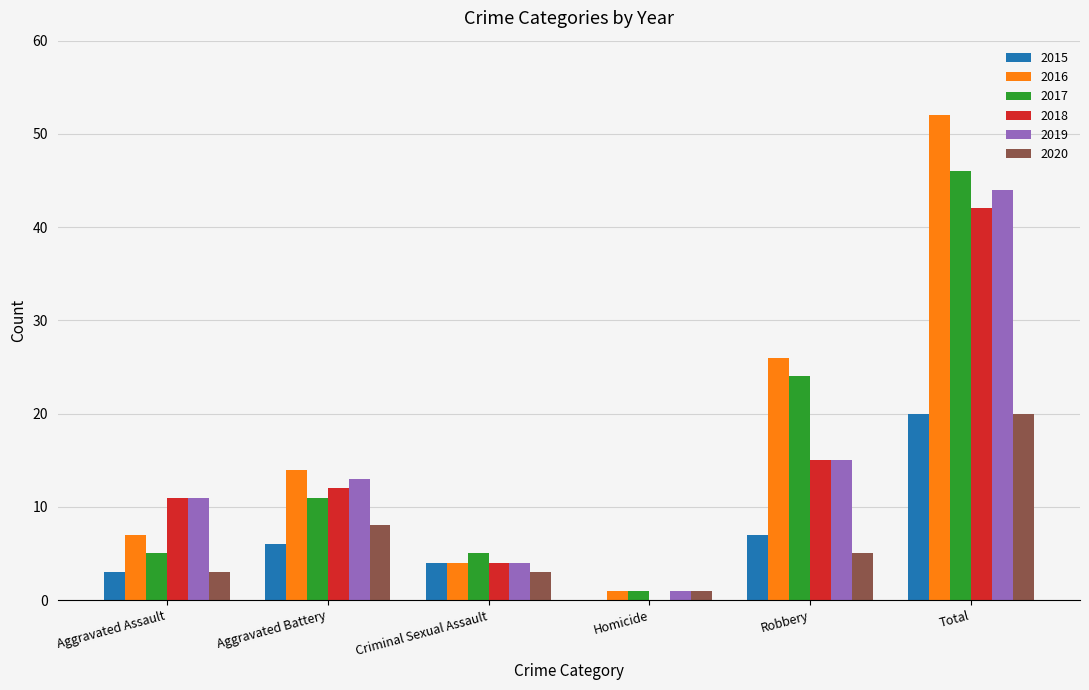

Reading left to right, list all the values displayed in this chart.

2015: 3	6	4	0	7	20
2016: 7	14	4	1	26	52
2017: 5	11	5	1	24	46
2018: 11	12	4	0	15	42
2019: 11	13	4	1	15	44
2020: 3	8	3	1	5	20